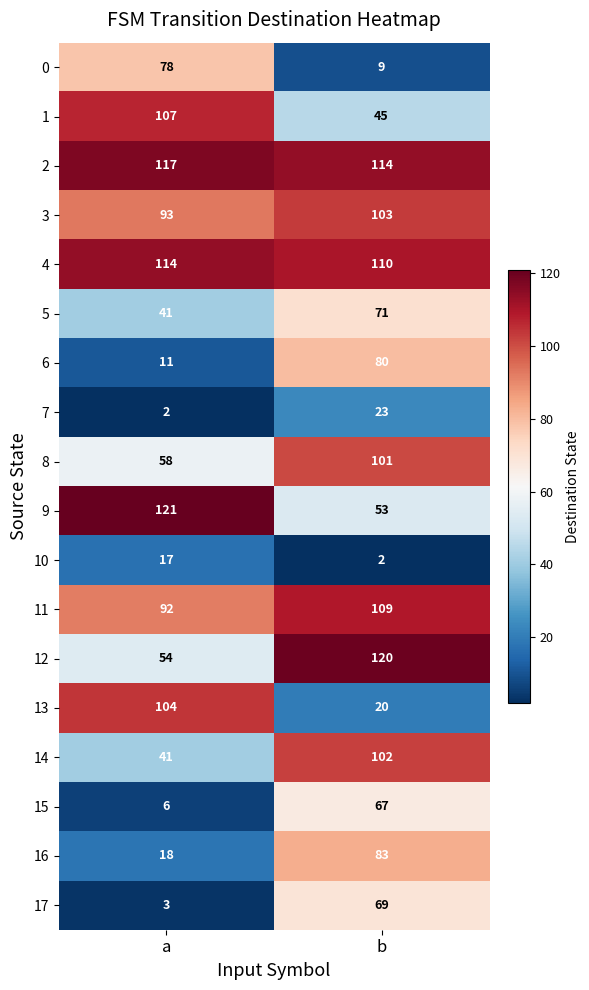

What is the difference between the highest and lowest values at b?

118